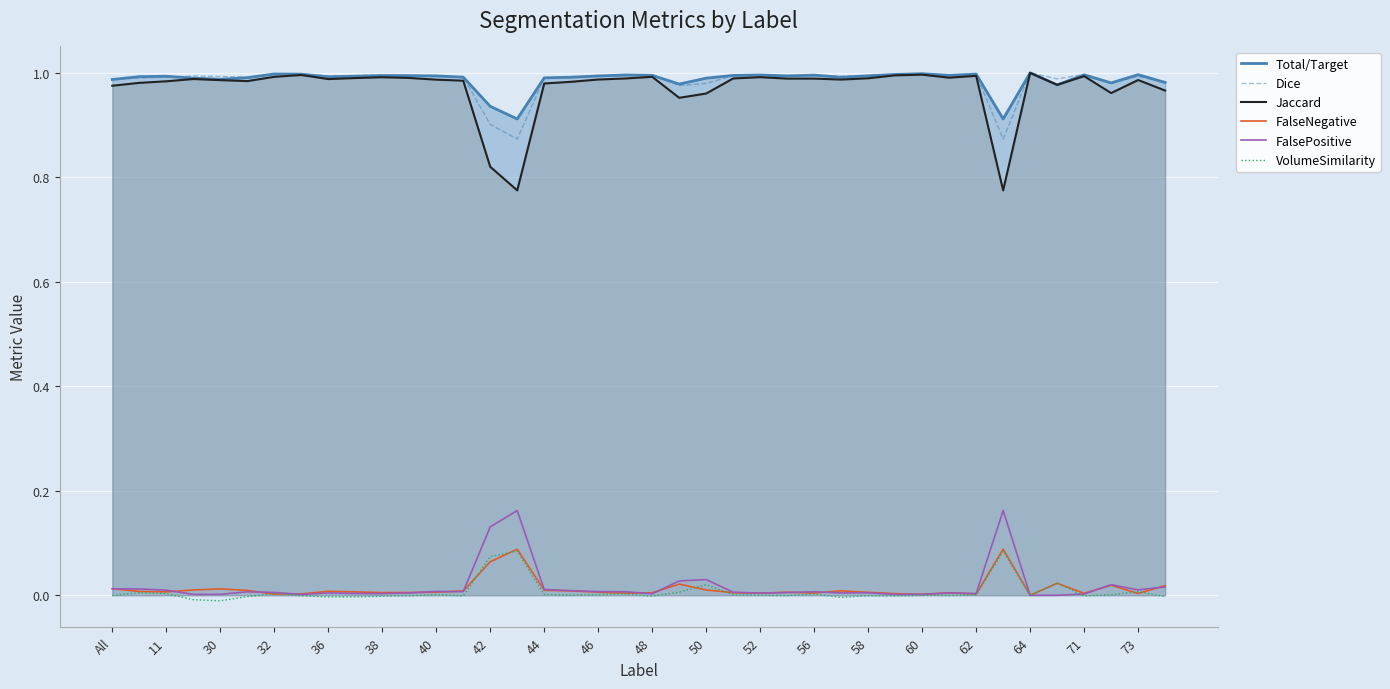

Is the value of VolumeSimilarity at 44 greater than the value of Total/Target at 50?

No